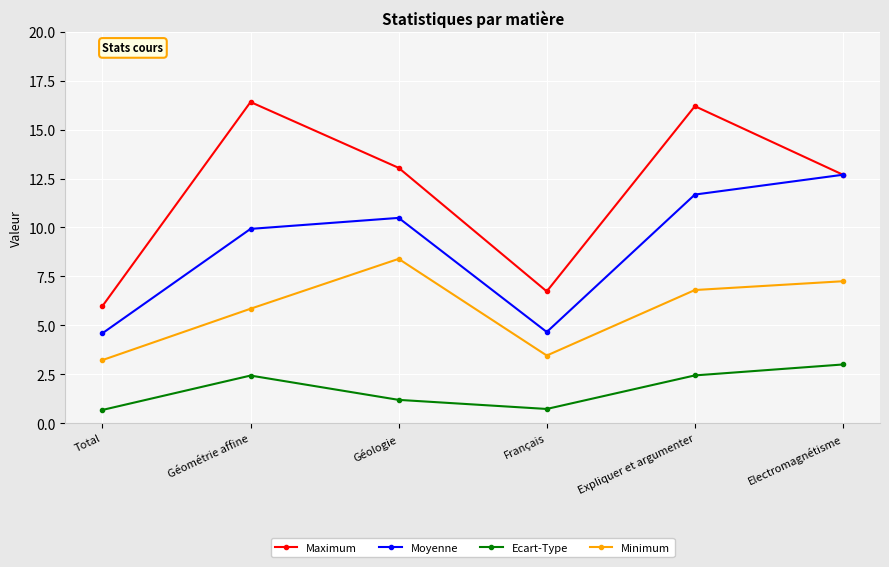

What is the difference between the highest and lowest values at Français?

6.0